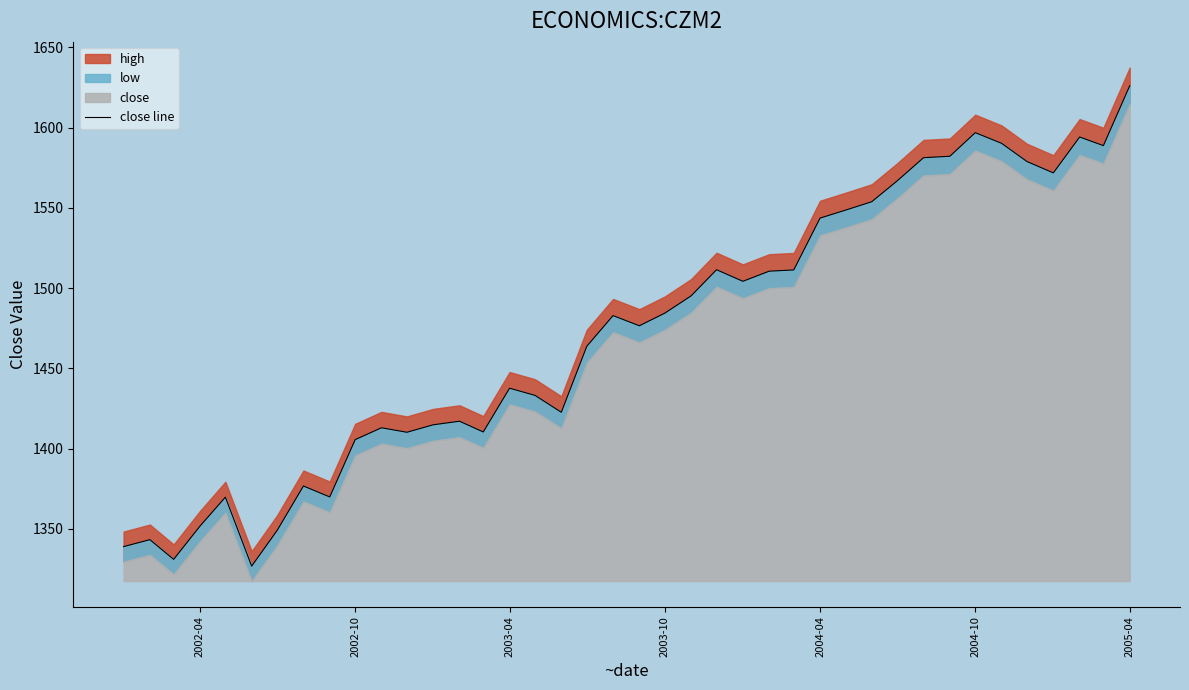

What position from the left is 2005-04?

40